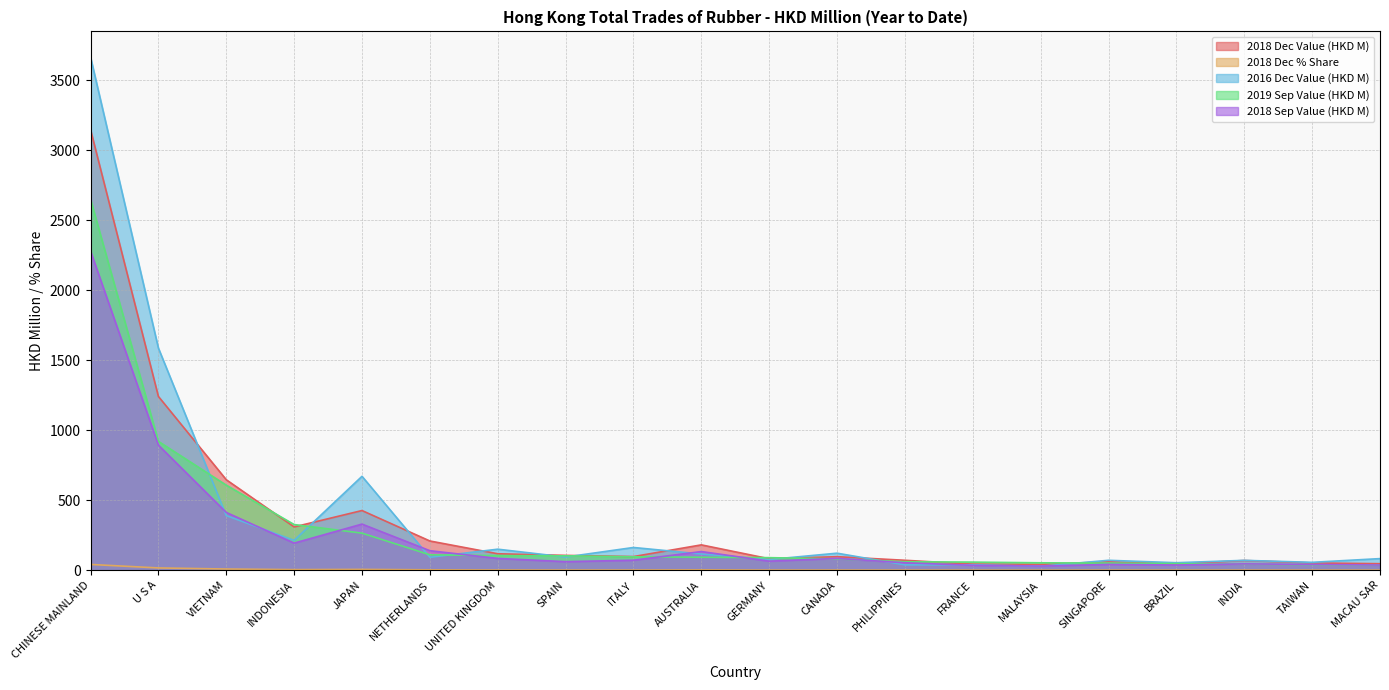

What is the label of the 13th point from the left?

PHILIPPINES